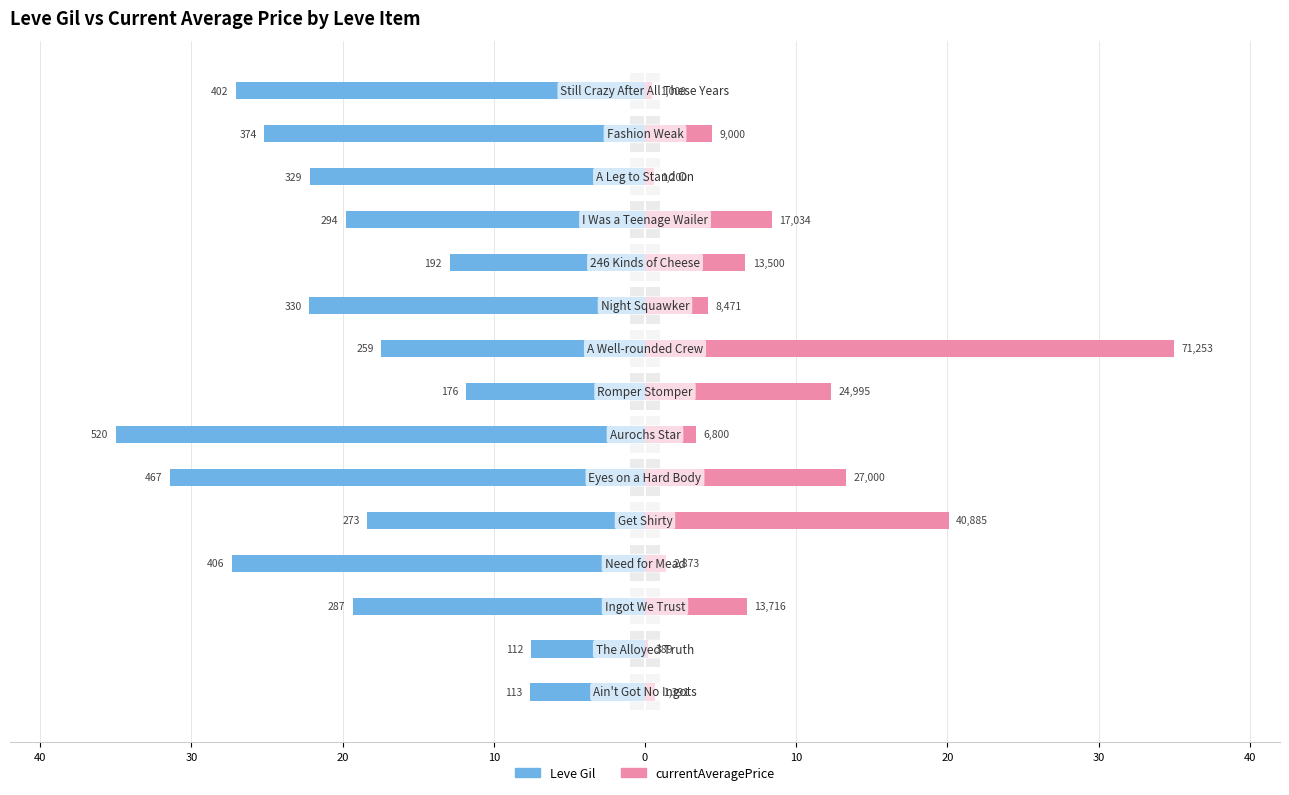

How many groups of bars are there?

15